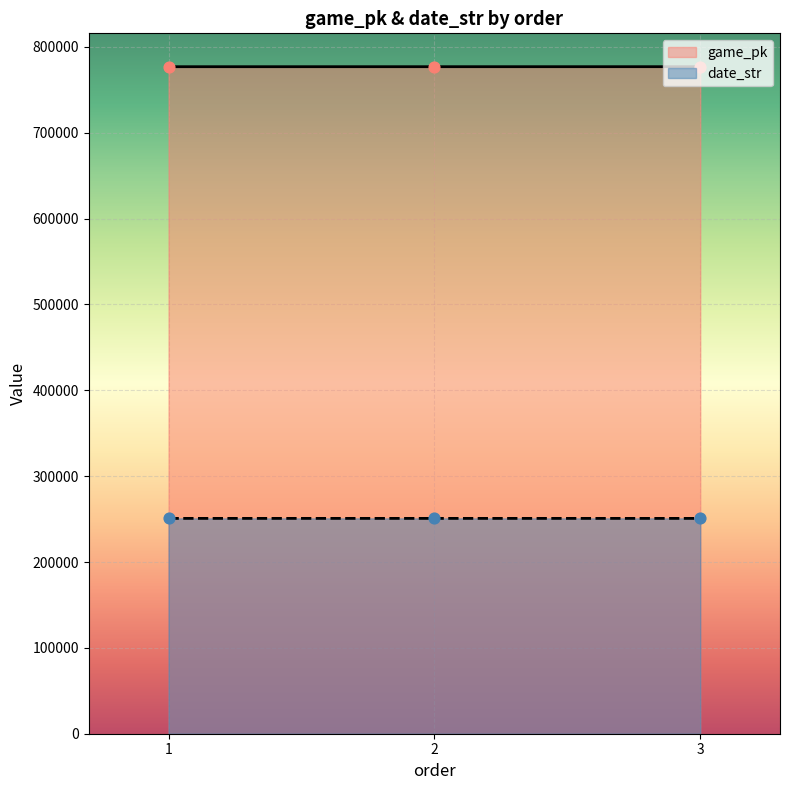

At which category is the sum across all series the highest?

3